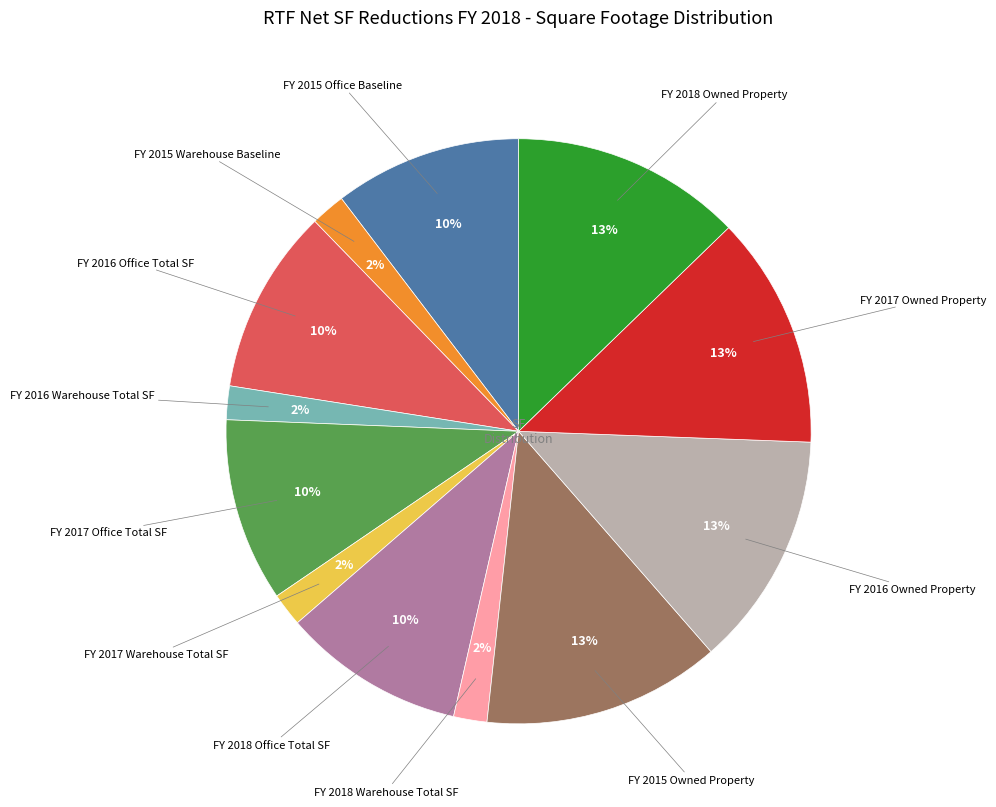

Does any single category account for the majority?

No